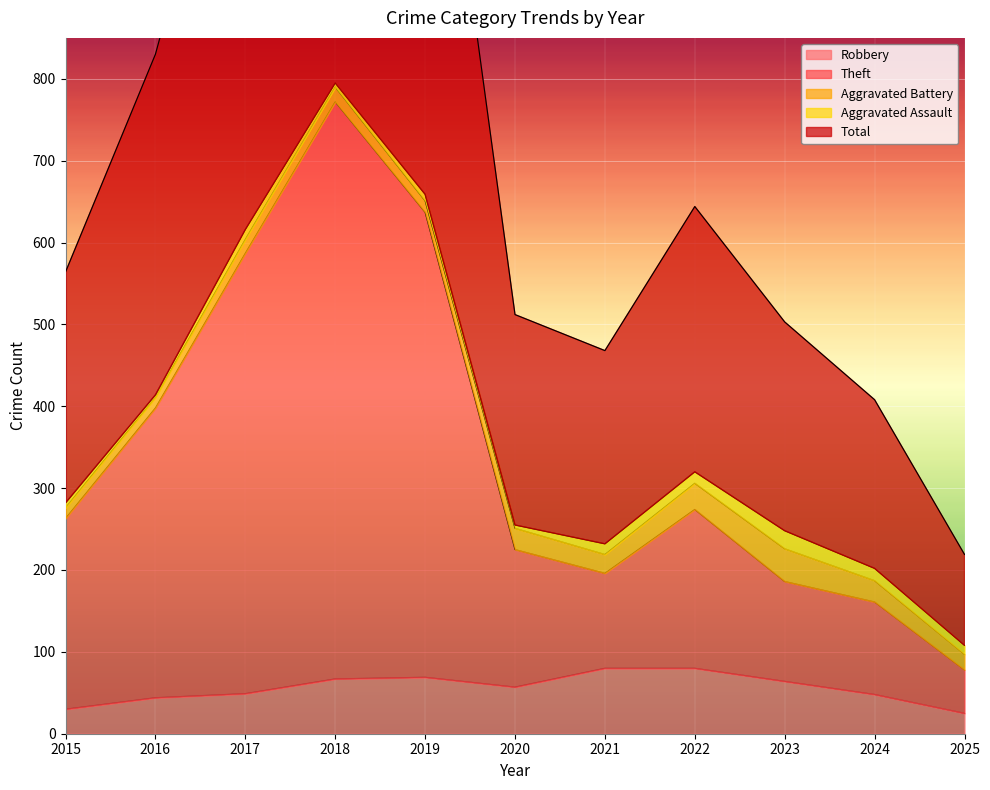

The value of Robbery at 2020 is 81. True or false?

False